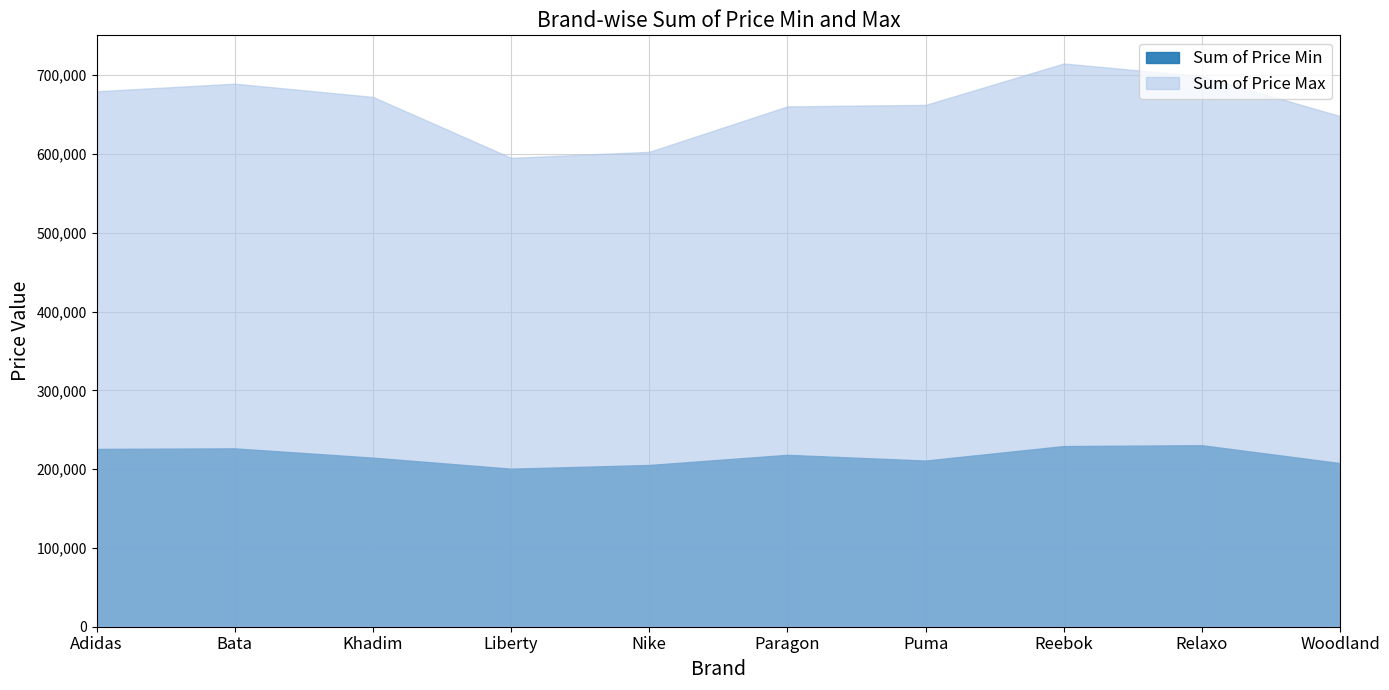

What are all the series names shown in the legend?

Sum of Price Min, Sum of Price Max